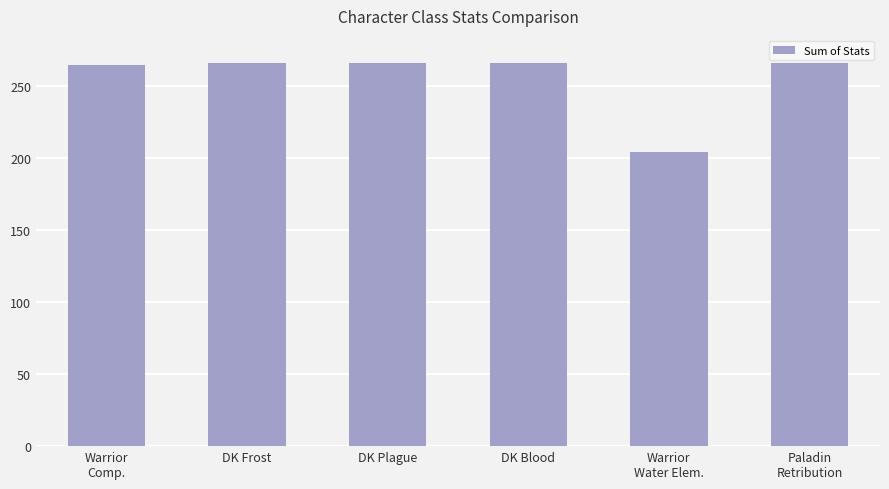

What is the minimum value shown in the chart?

204